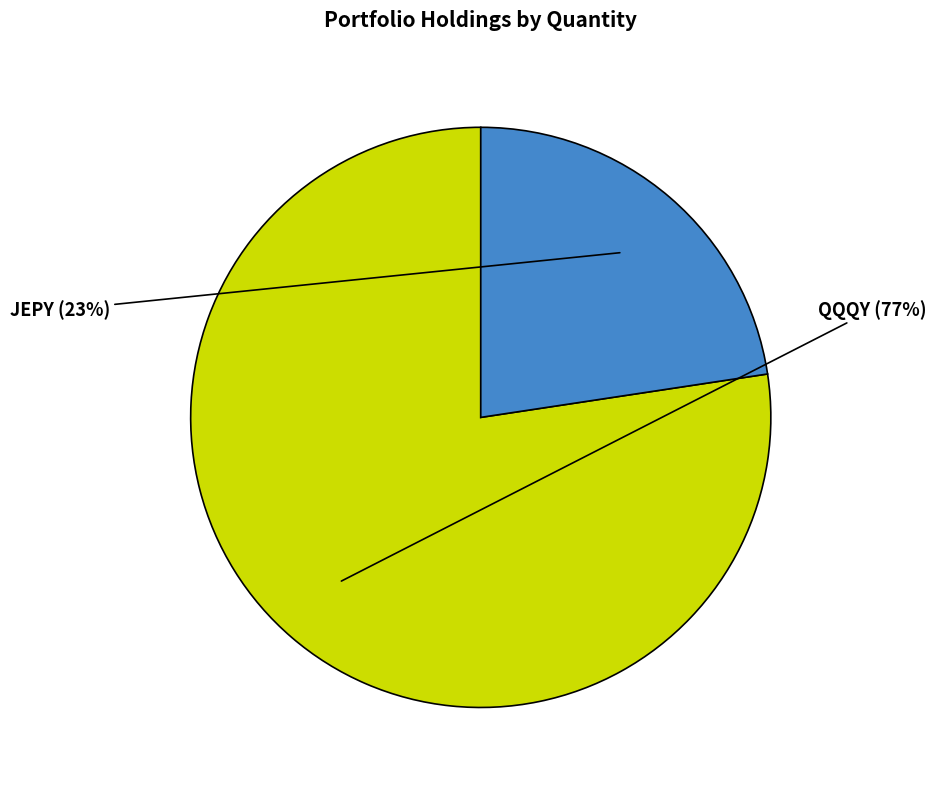

To the nearest percent, what percentage of the pie is JEPY?

23%